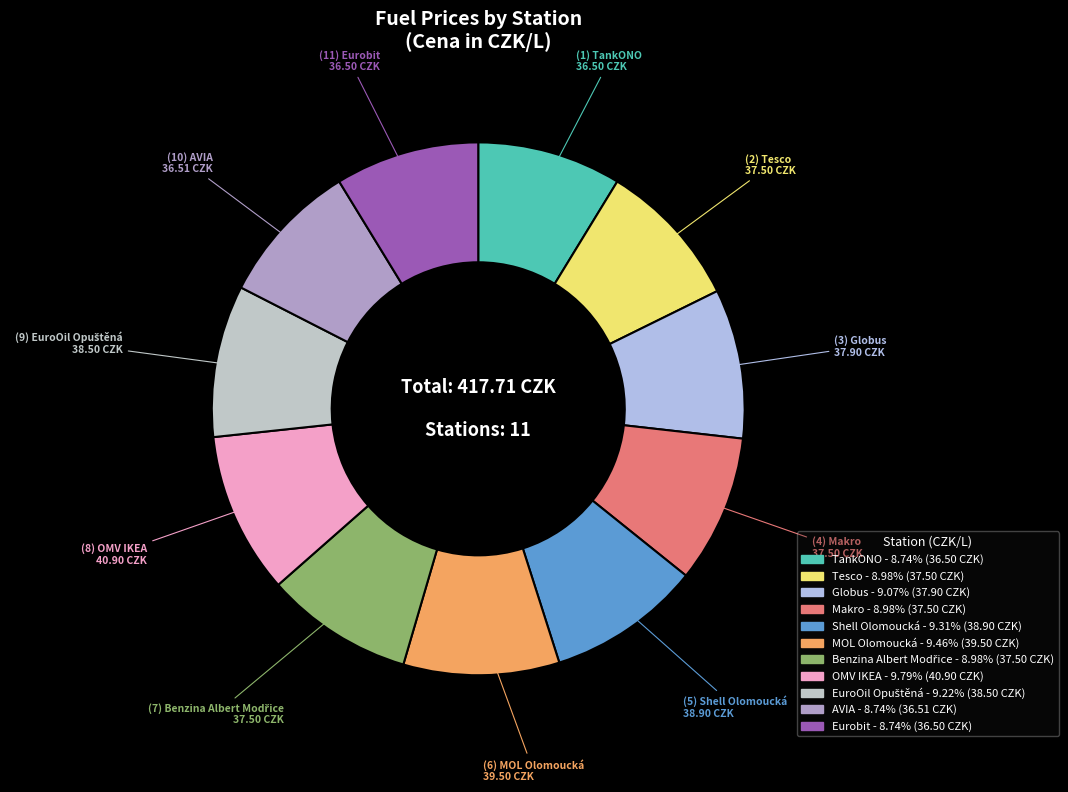

To the nearest percent, what percentage of the pie is OMV IKEA?

10%